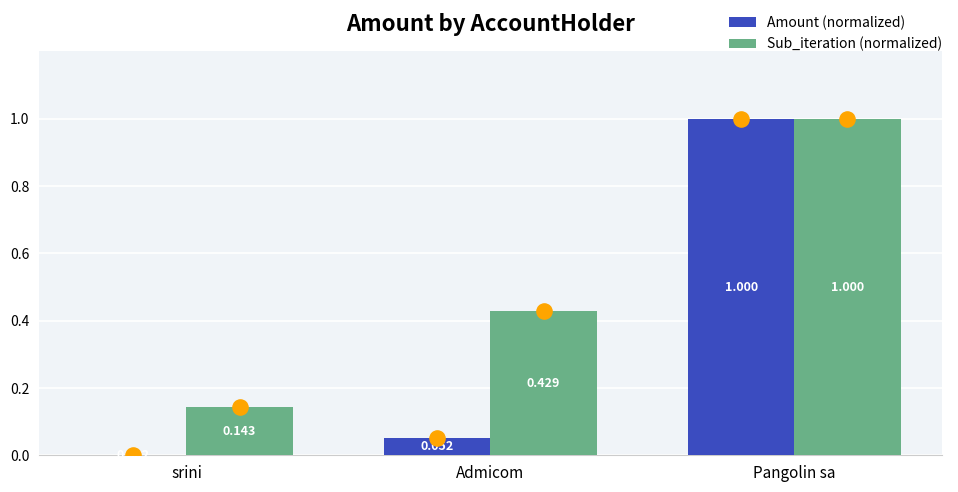

Which series reaches the maximum Y coordinate?

Amount (normalized)